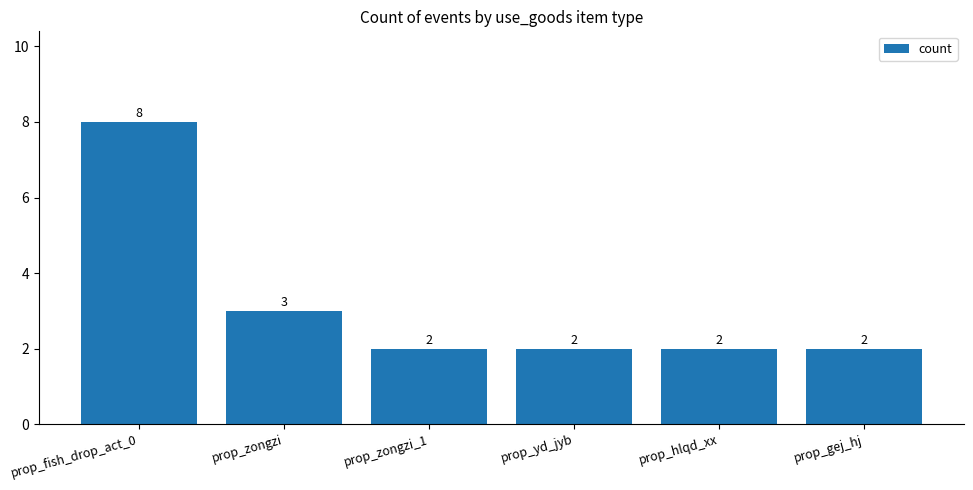

The chart shows a value of 3 at prop_zongzi. True or false?

True